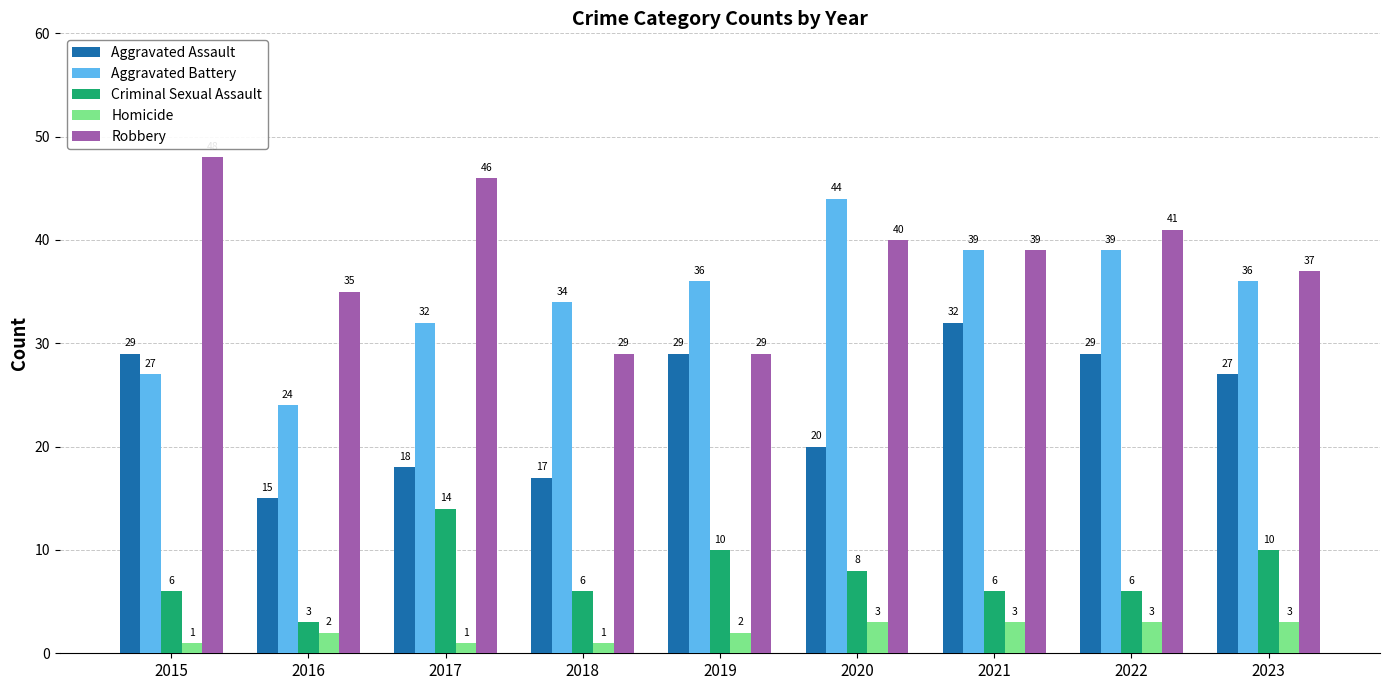

Count the Aggravated Battery values in the range 32 to 39.

6